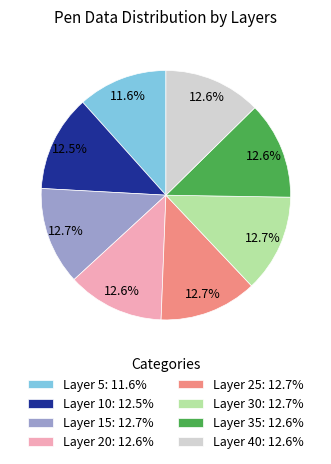

Which slice is the smallest?

Layer 5: 11.6%